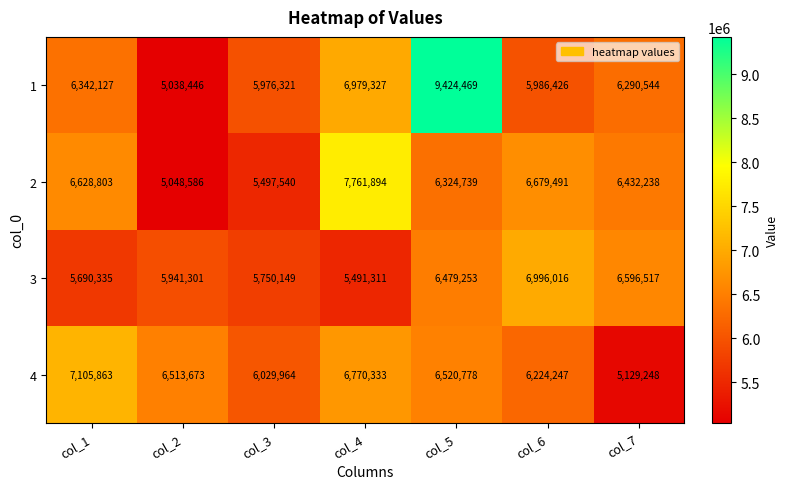

Is it true that 1 equals 7388347 at col_2?

False